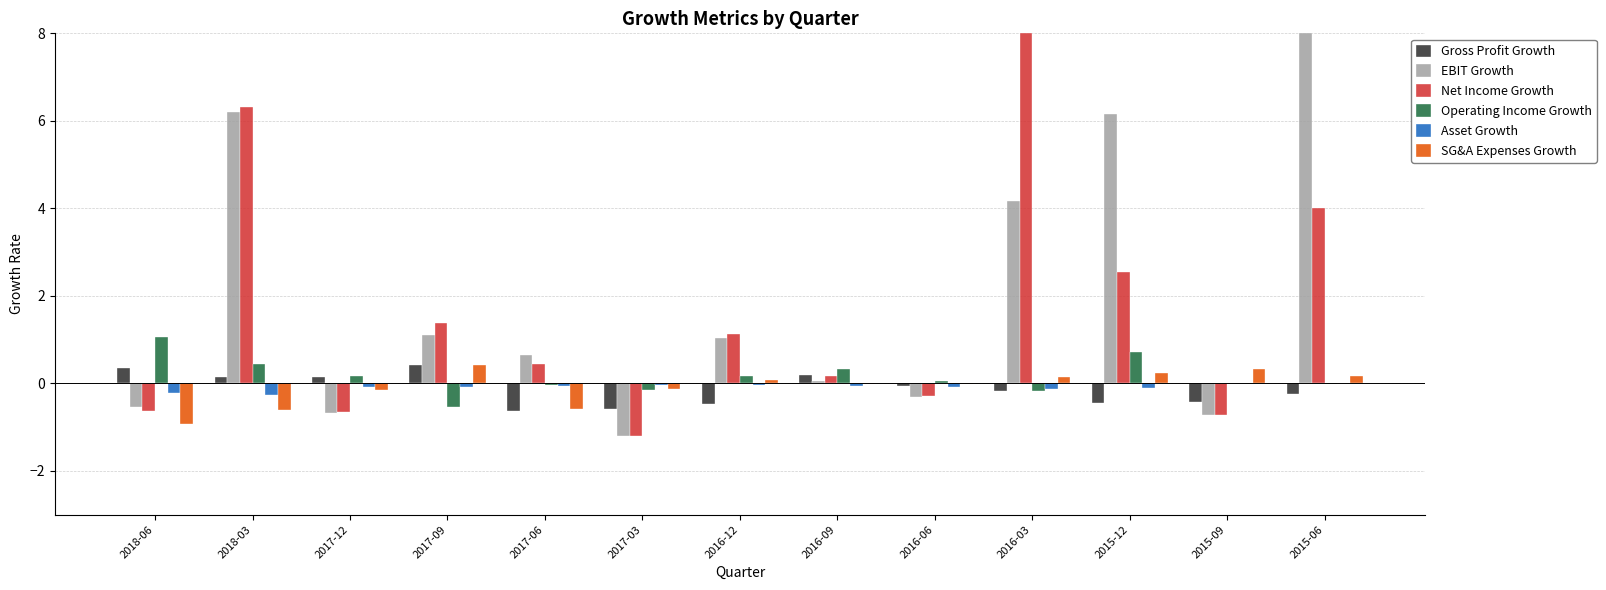

How many data points does each series have?

13